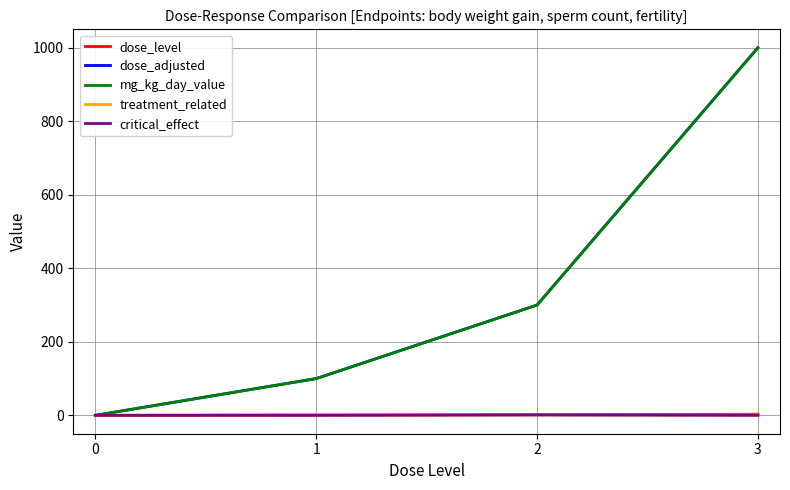

Which has a higher value, 2 or 1?

2